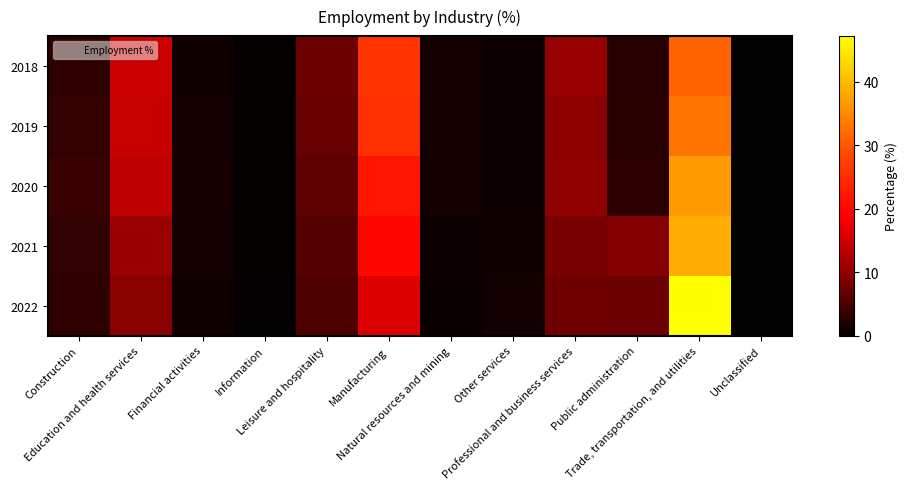

Reading left to right, what are all the values shown in this chart?

2018: Construction=3.3	Education and health services=14.7	Financial activities=1.3	Information=0.5	Leisure and hospitality=7.2	Manufacturing=26.1	Natural resources and mining=1.5	Other services=1.0	Professional and business services=10.4	Public administration=2.7	Trade, transportation, and utilities=31.3	Unclassified=0.0
2019: Construction=3.7	Education and health services=14.3	Financial activities=1.4	Information=0.4	Leisure and hospitality=7.1	Manufacturing=25.4	Natural resources and mining=1.4	Other services=1.1	Professional and business services=9.5	Public administration=2.9	Trade, transportation, and utilities=33.0	Unclassified=0.0
2020: Construction=3.9	Education and health services=13.6	Financial activities=1.5	Information=0.4	Leisure and hospitality=6.4	Manufacturing=21.7	Natural resources and mining=1.4	Other services=1.1	Professional and business services=9.9	Public administration=3.1	Trade, transportation, and utilities=36.9	Unclassified=0.0
2021: Construction=3.5	Education and health services=10.9	Financial activities=1.4	Information=0.4	Leisure and hospitality=5.9	Manufacturing=19.8	Natural resources and mining=1.1	Other services=1.3	Professional and business services=8.2	Public administration=8.9	Trade, transportation, and utilities=38.7	Unclassified=0.0
2022: Construction=3.3	Education and health services=9.4	Financial activities=1.2	Information=0.3	Leisure and hospitality=5.3	Manufacturing=16.1	Natural resources and mining=0.8	Other services=1.4	Professional and business services=7.6	Public administration=7.4	Trade, transportation, and utilities=47.2	Unclassified=0.0